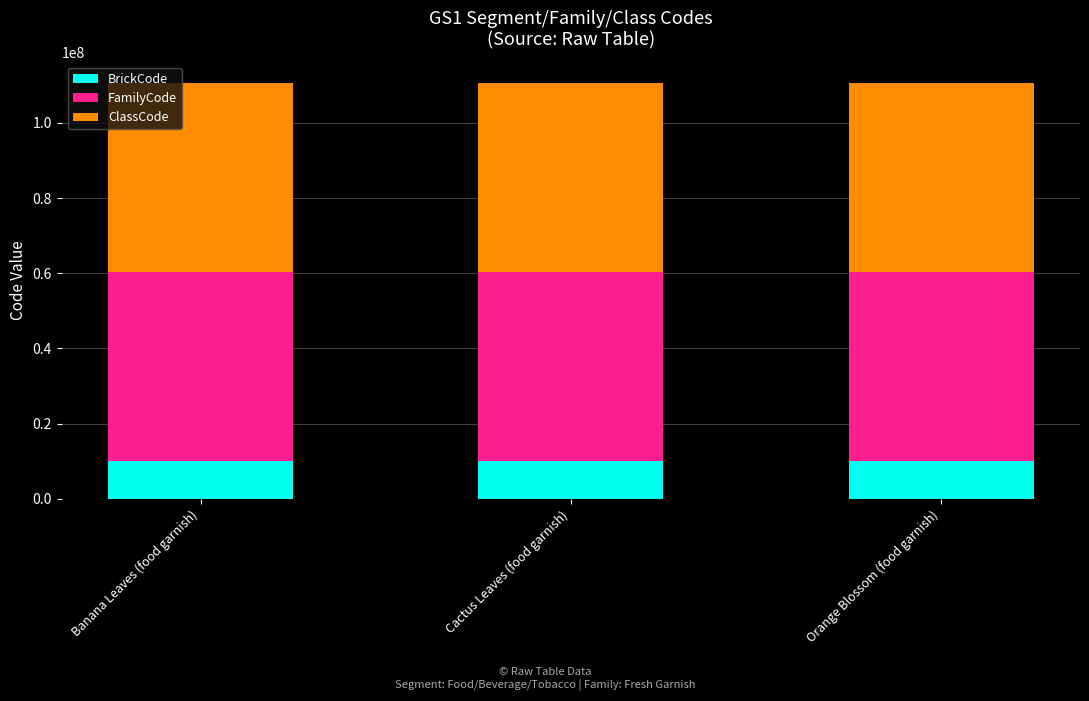

The value of BrickCode at Banana Leaves (food garnish) is 10008039. True or false?

True